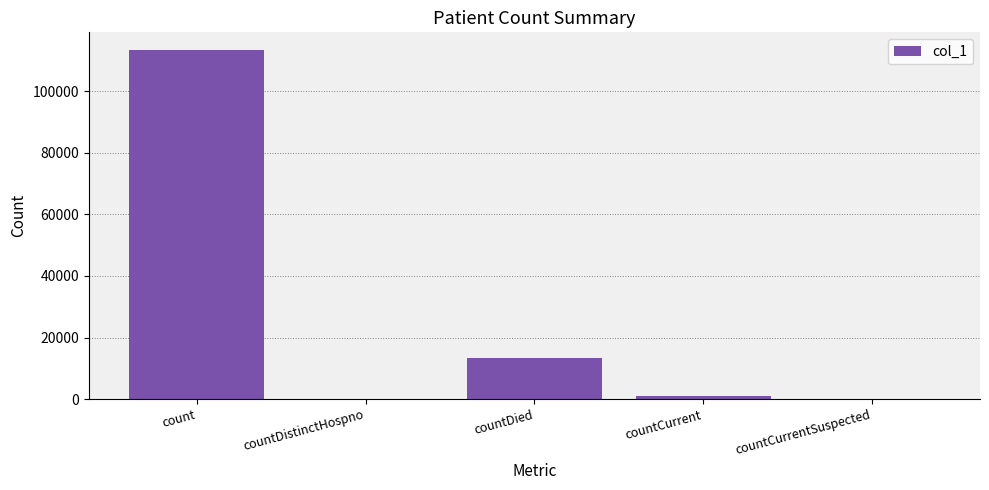

How many distinct data groups are displayed?

1